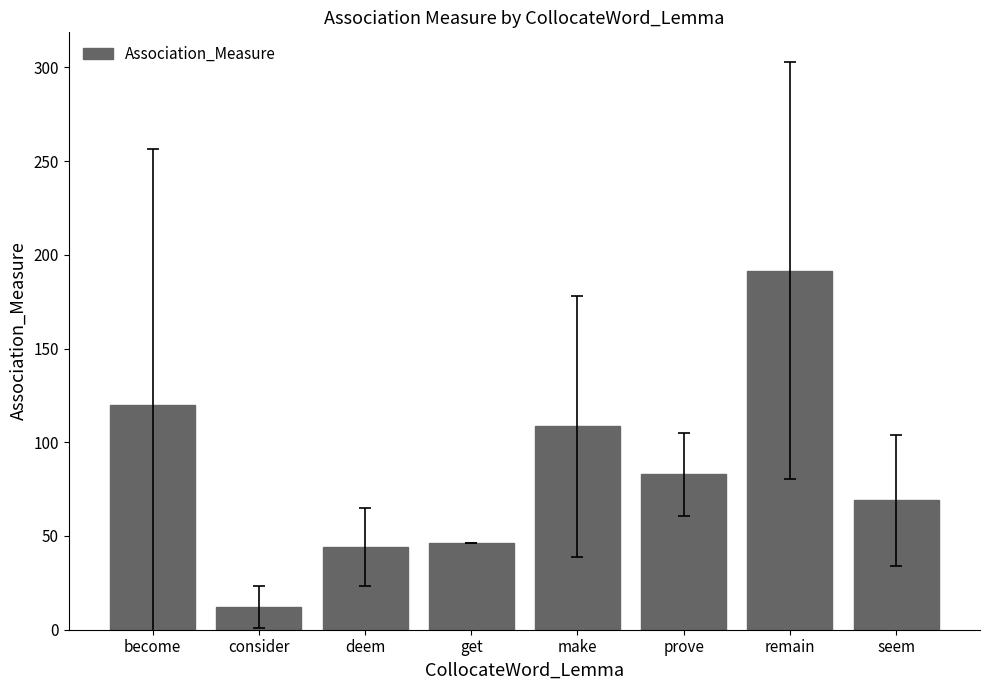

What is the label of the 7th bar from the left?

remain